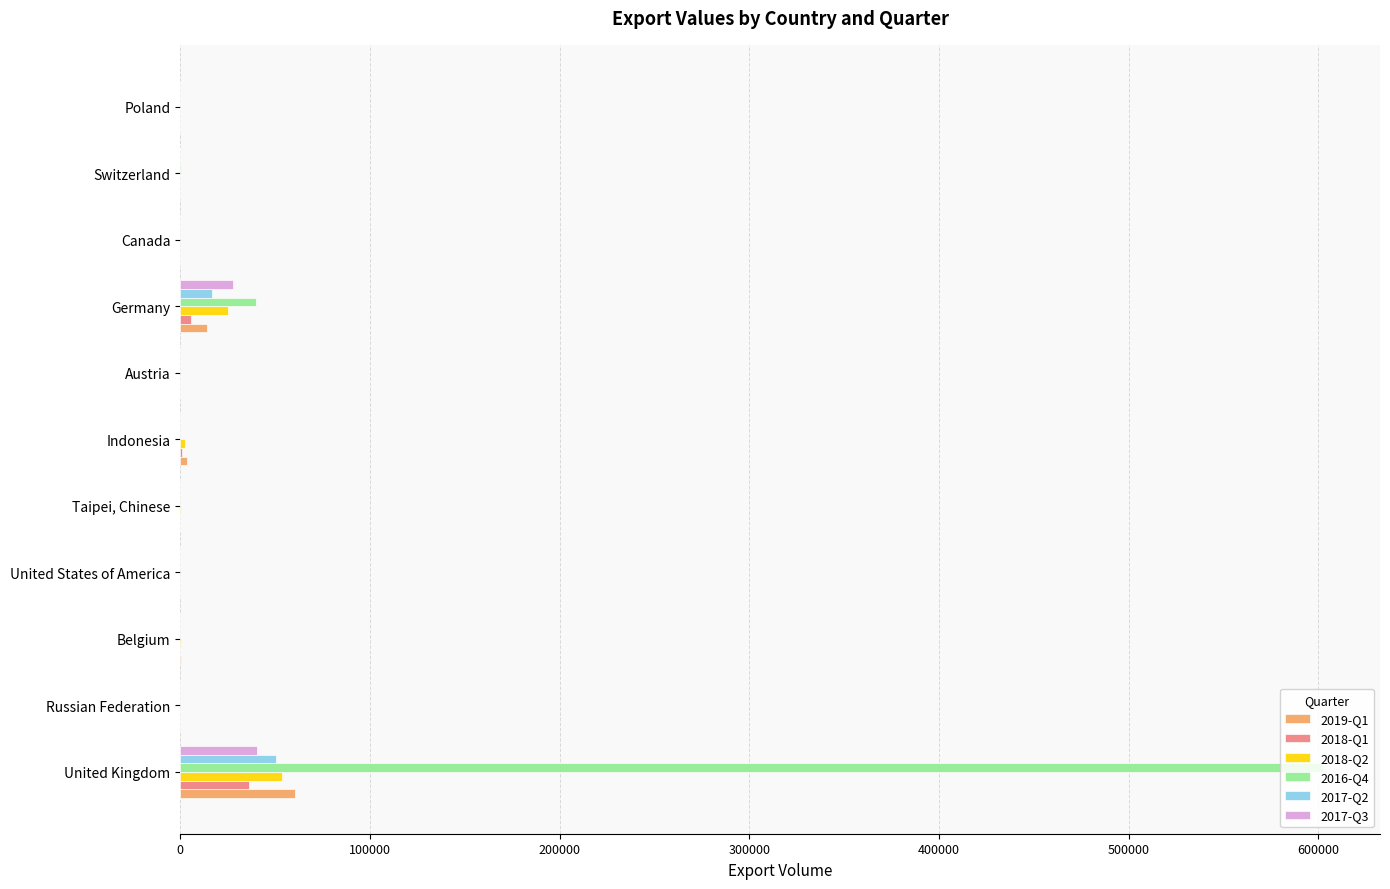

What is the greatest value displayed?

602307